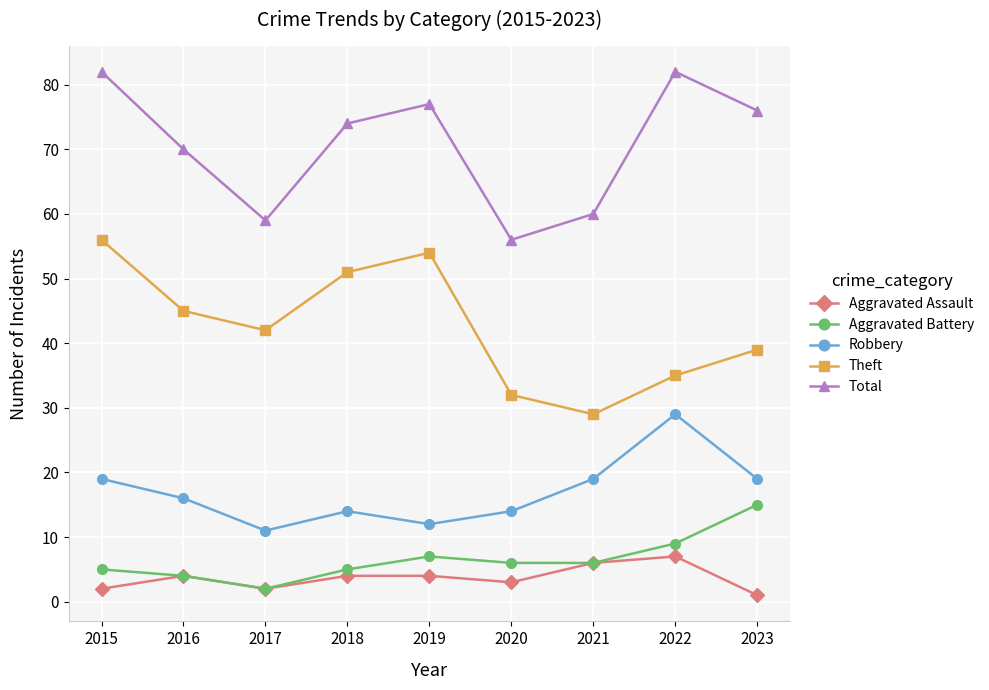

The Theft series shows 73 at 2015. True or false?

False